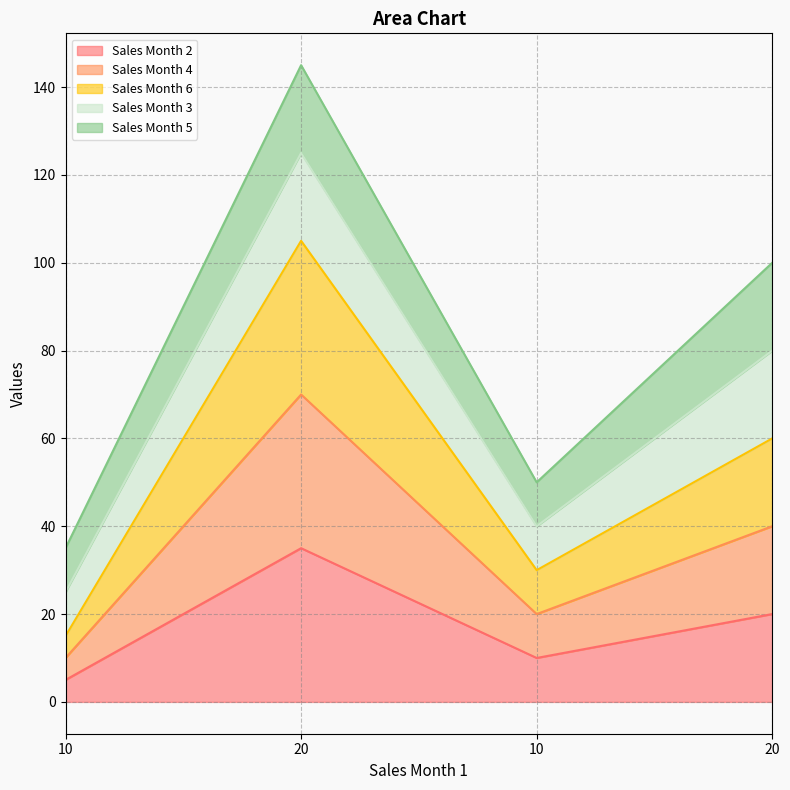

Where is the first local maximum for Sales Month 2?

20